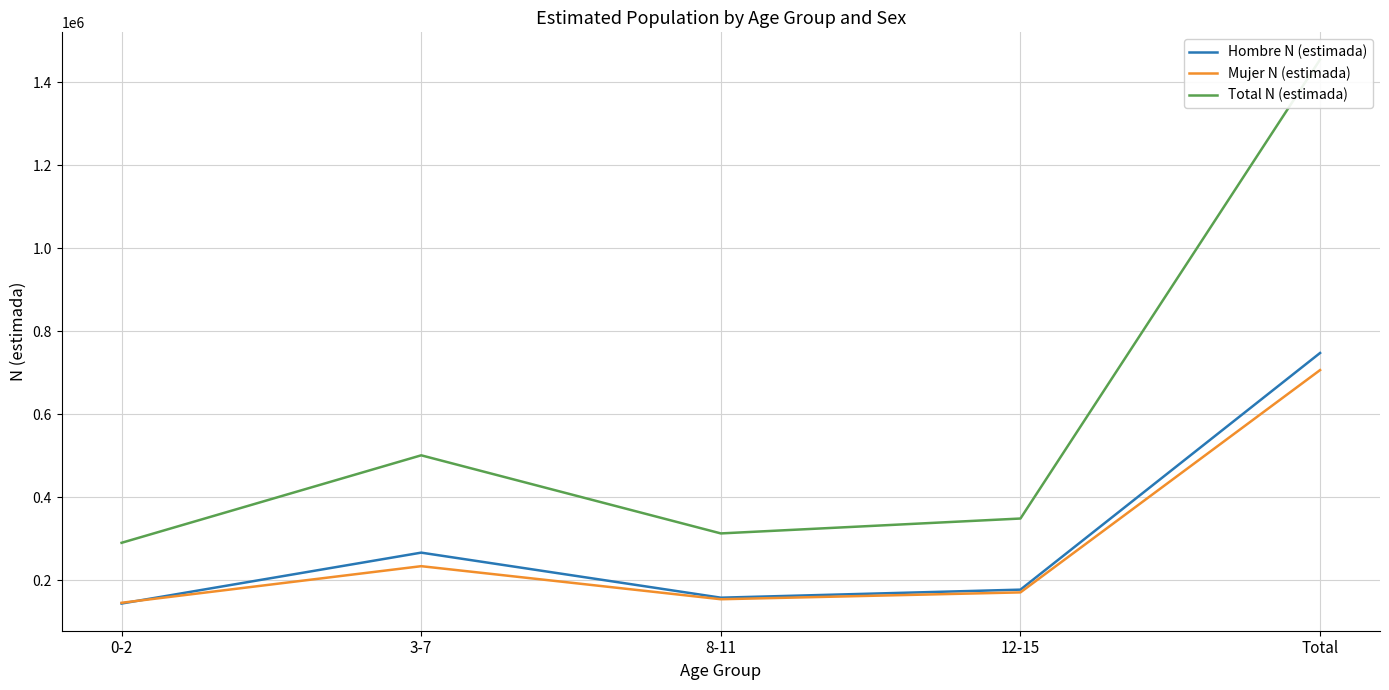

Is this an area chart (filled region under the line)?

No